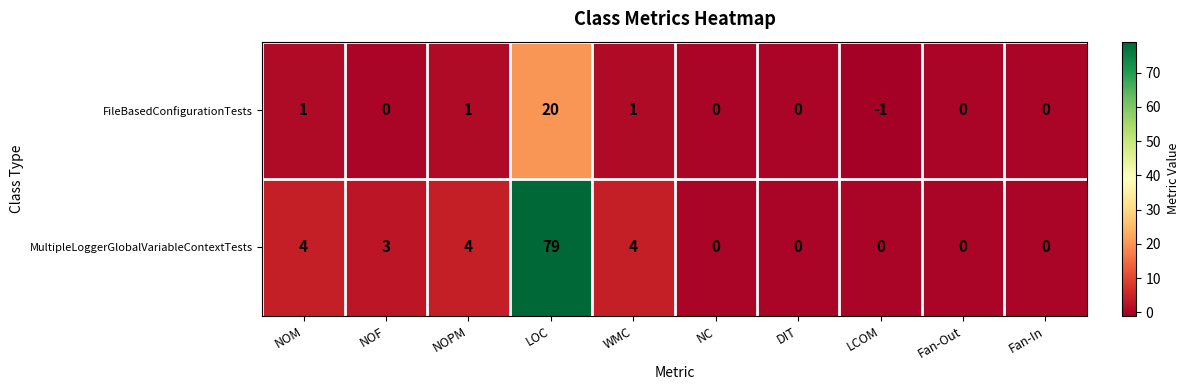

Count the number of data series in this chart.

2